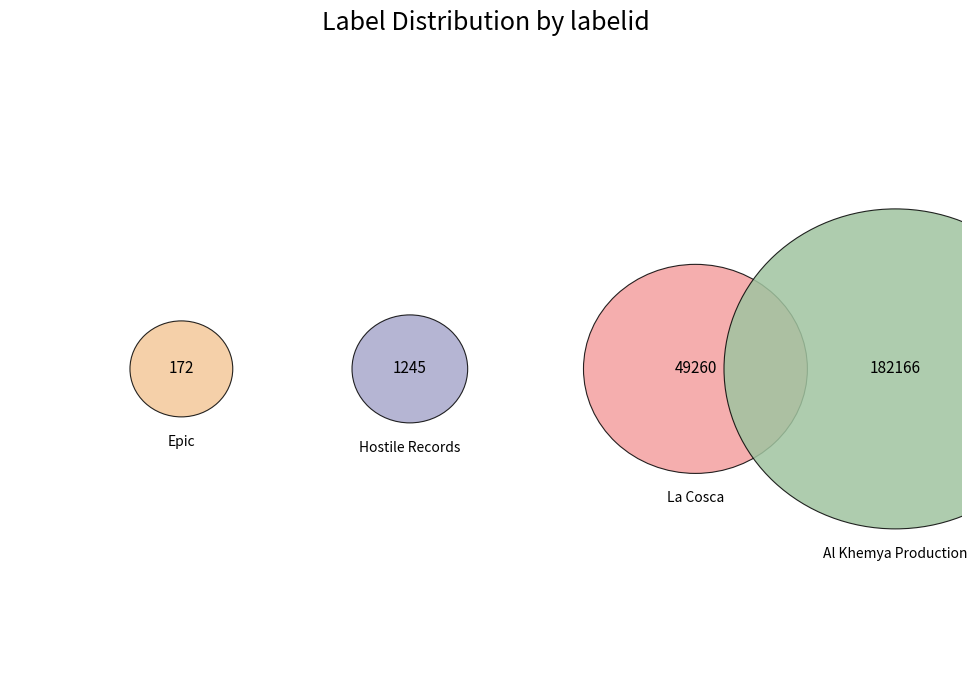

Rank the categories by value from highest to lowest.

Al Khemya Production, La Cosca, Hostile Records, Epic